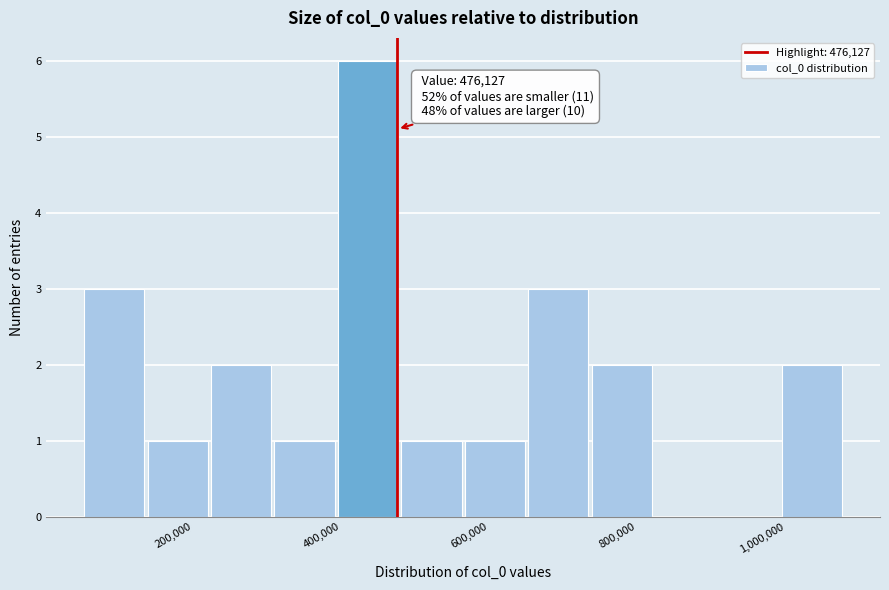

Which range on the x-axis has the tallest bar?

400000 to 480000